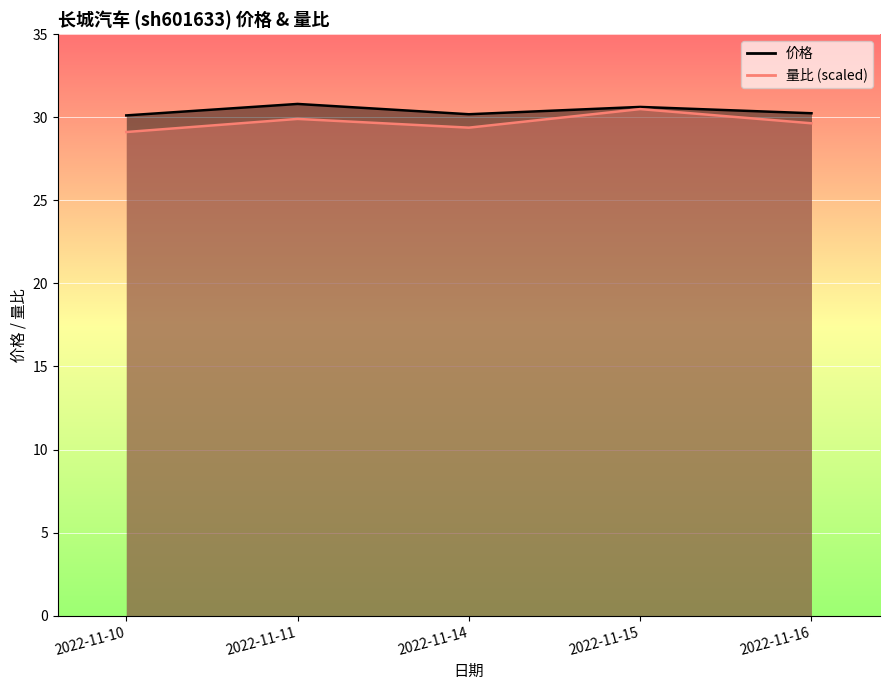

Reading left to right, what are all the values shown in this chart?

价格: 30.1	30.8	30.2	30.6	30.2
量比: 29.1	29.9	29.4	30.5	29.6